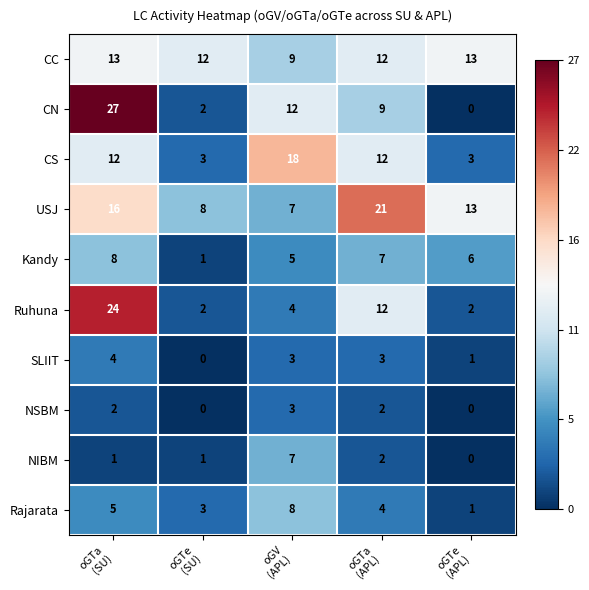

What is the minimum value for CC?

9